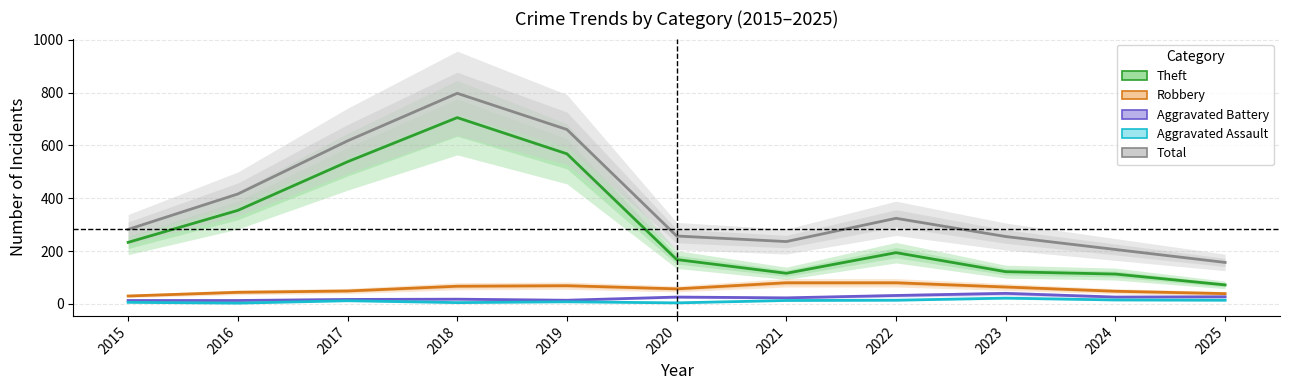

True or false: Total and Theft cross at least once.

False